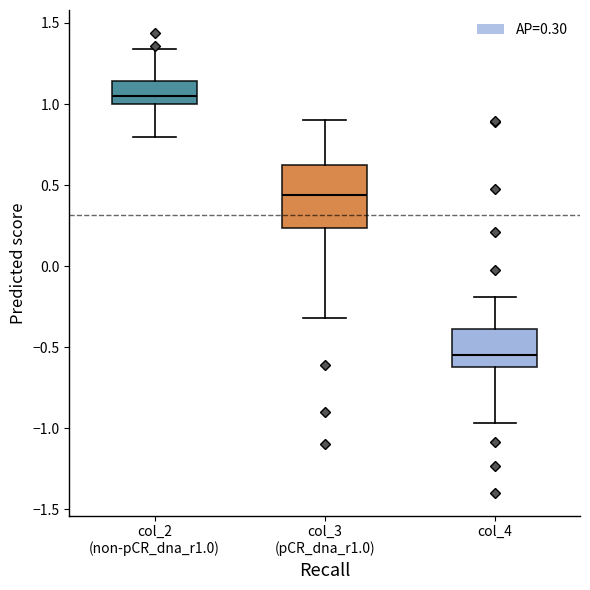

Comparing the boxes themselves (not the whiskers), which one is the tallest?

col_3 (pCR_dna_r1.0)